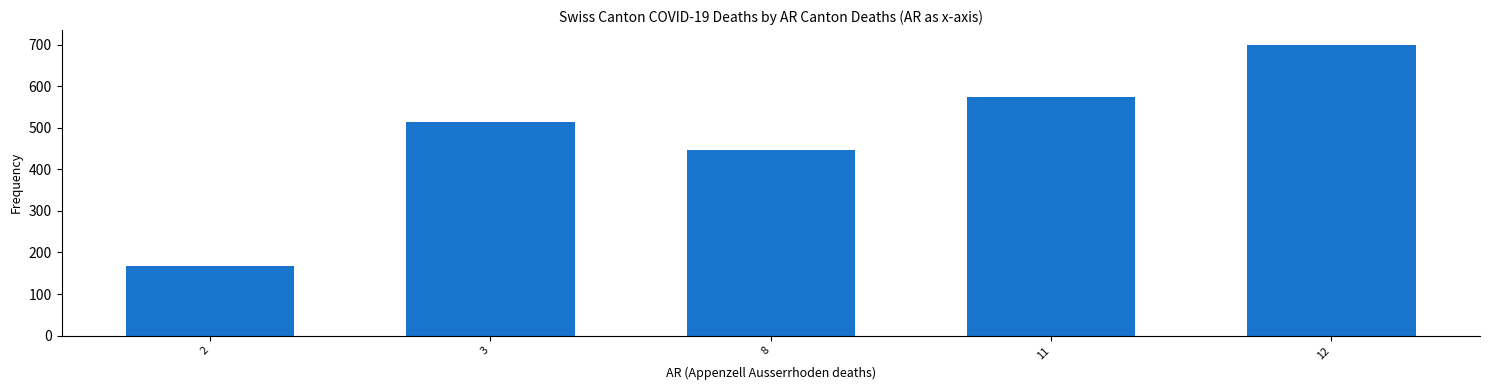

What is the approximate value at 2, to the nearest 100?

200